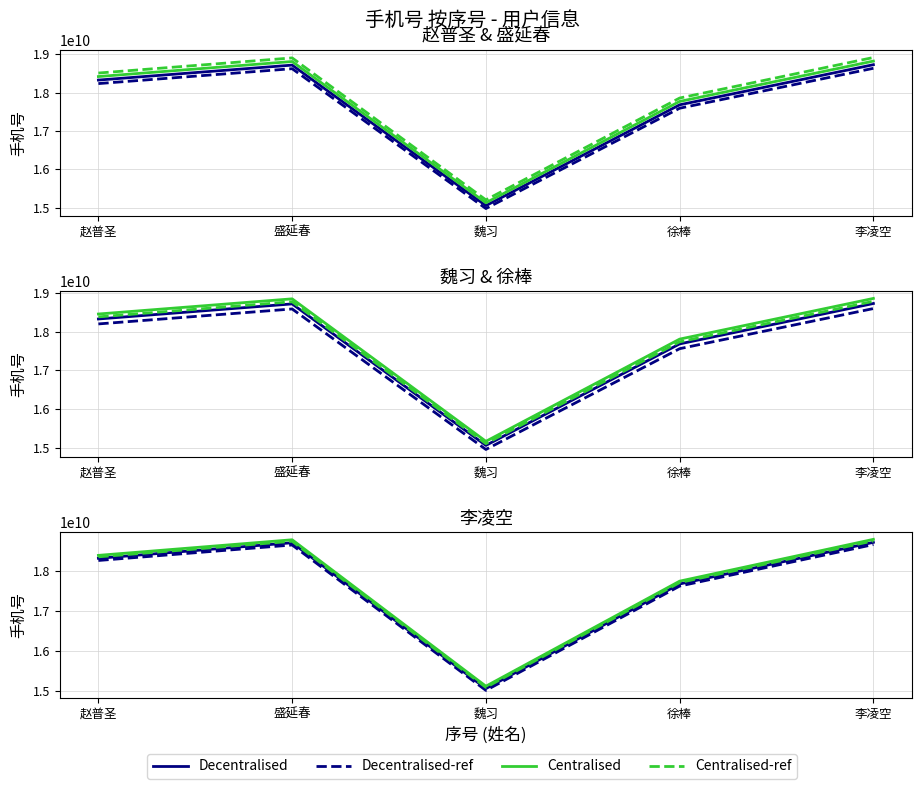

Read the value at 4.

17751737579.1